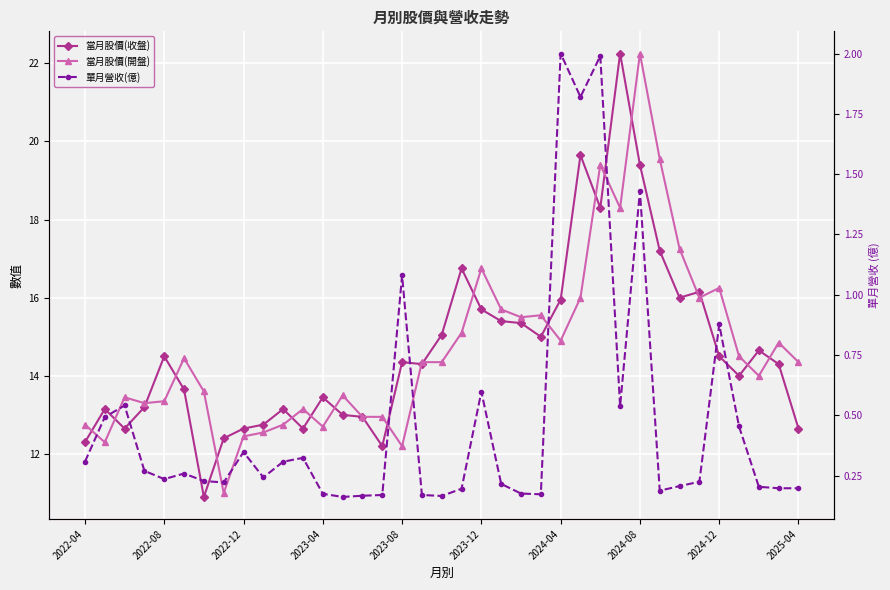

What are all the series names shown in the legend?

當月股價(收盤), 當月股價(開盤), 單月營收(億)